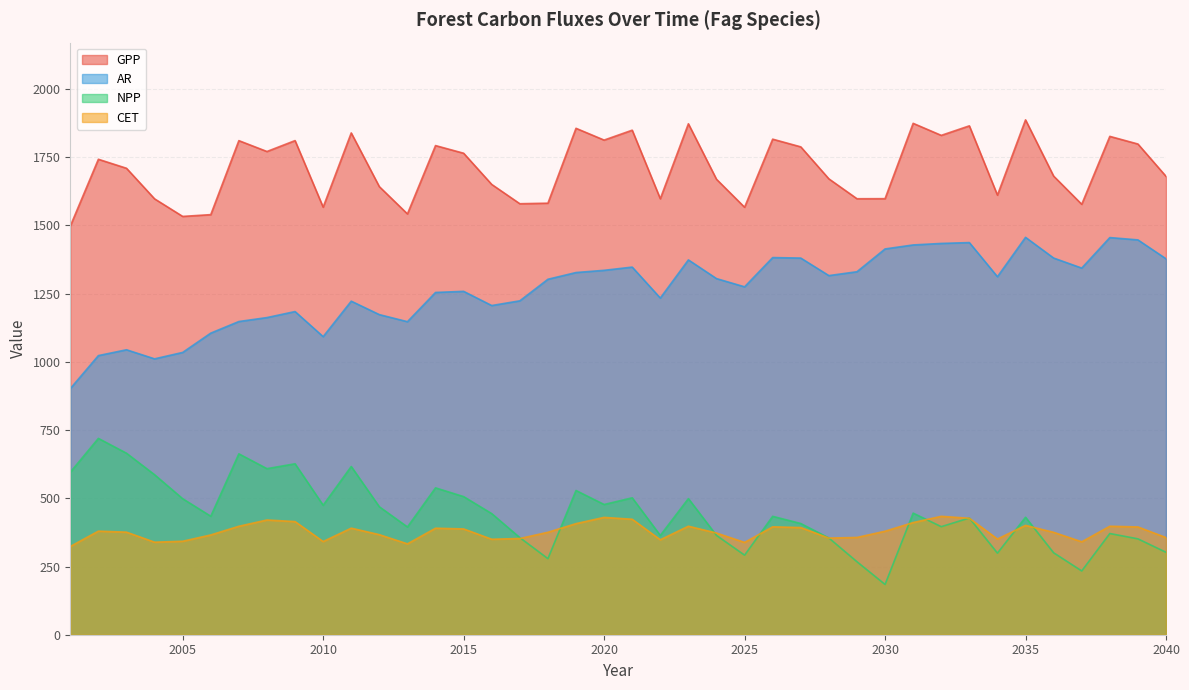

Where is NPP nearest to the value 451?

2031